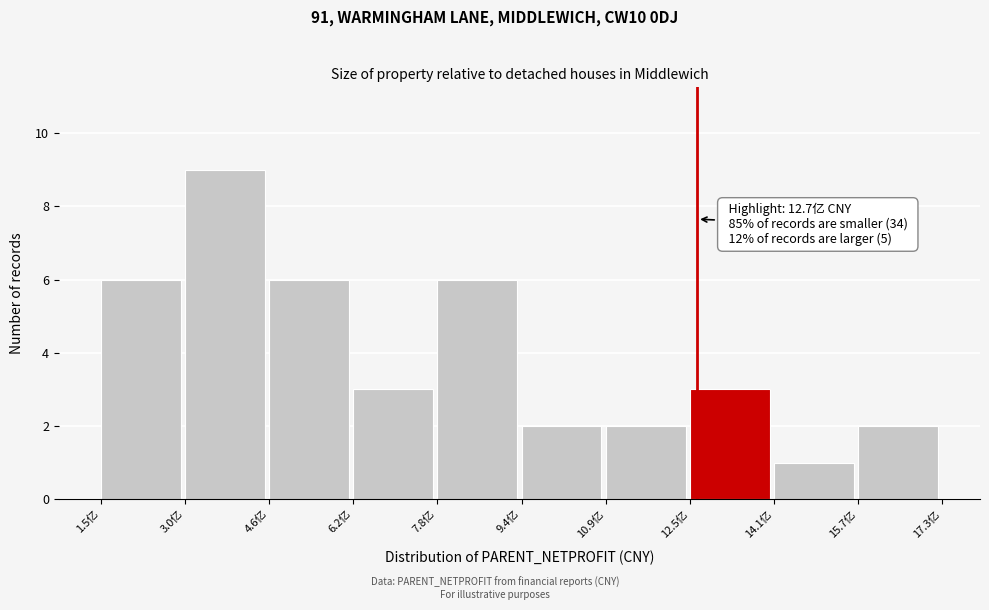

Which range on the x-axis has the tallest bar?

3.0 to 4.6